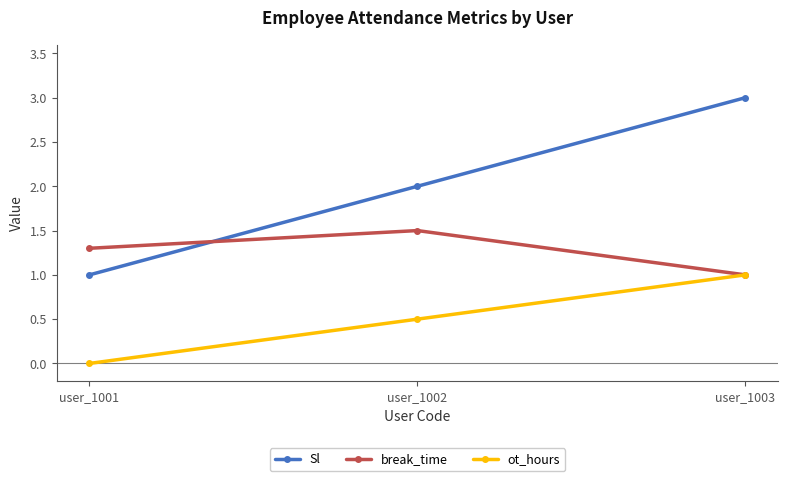

At which label is ot_hours closest to 0?

user_1001